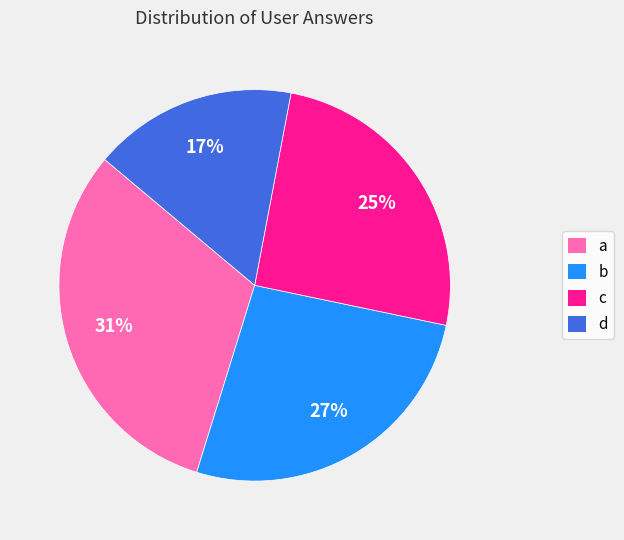

To the nearest percent, what is the average slice percentage?

25%